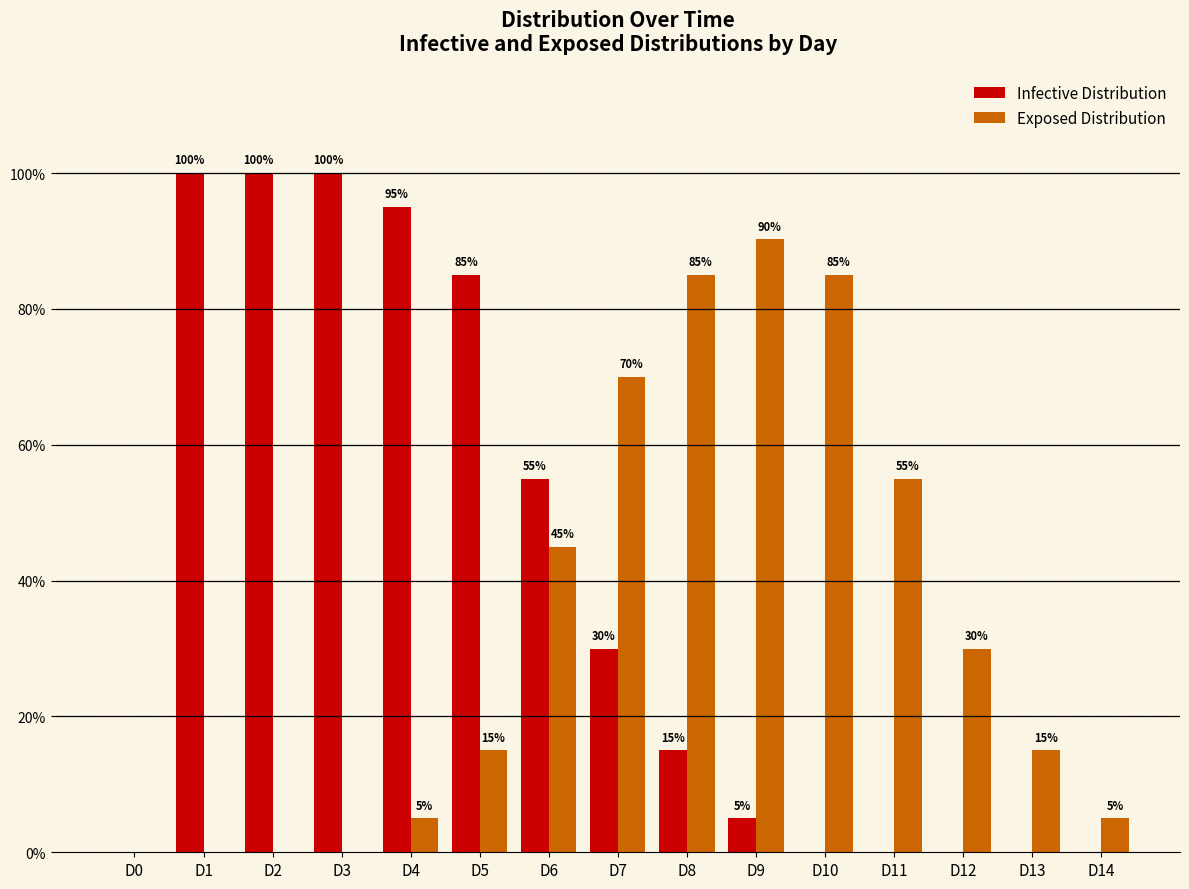

The value of Infective Distribution at D6 is 0.1. True or false?

False